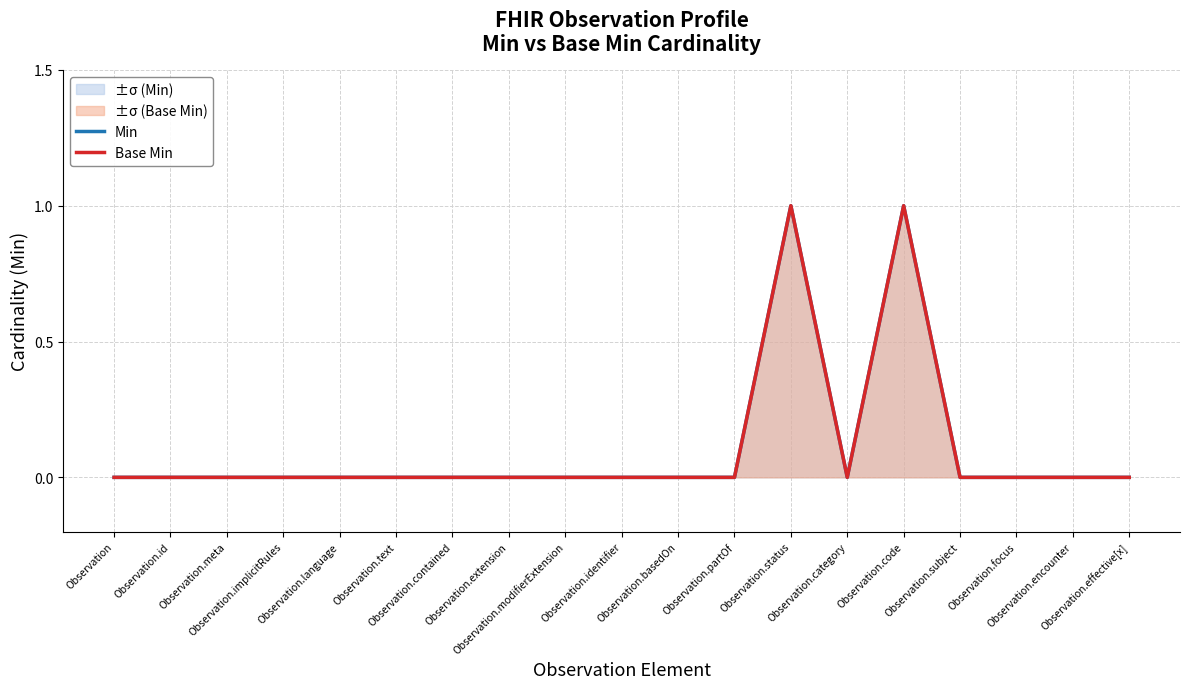

What is the difference between the maximum and second lowest values in the Base Min series?

1